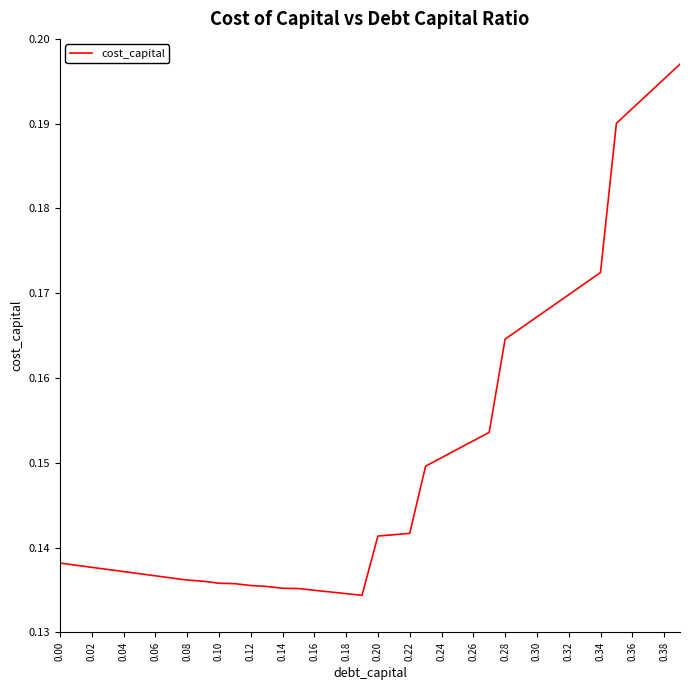

Does the chart display data point markers on the line(s)?

No